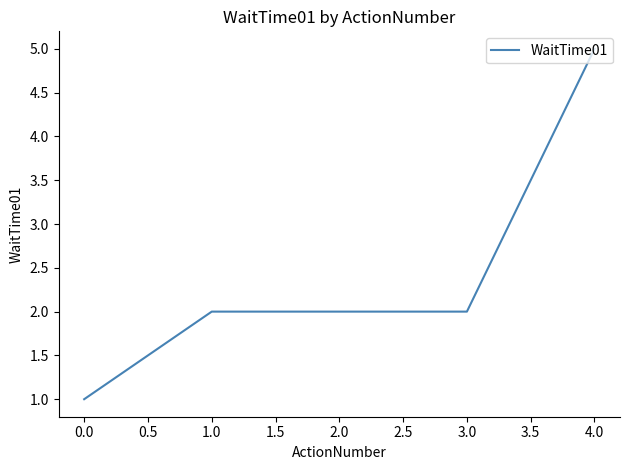

Count the number of data series in this chart.

1